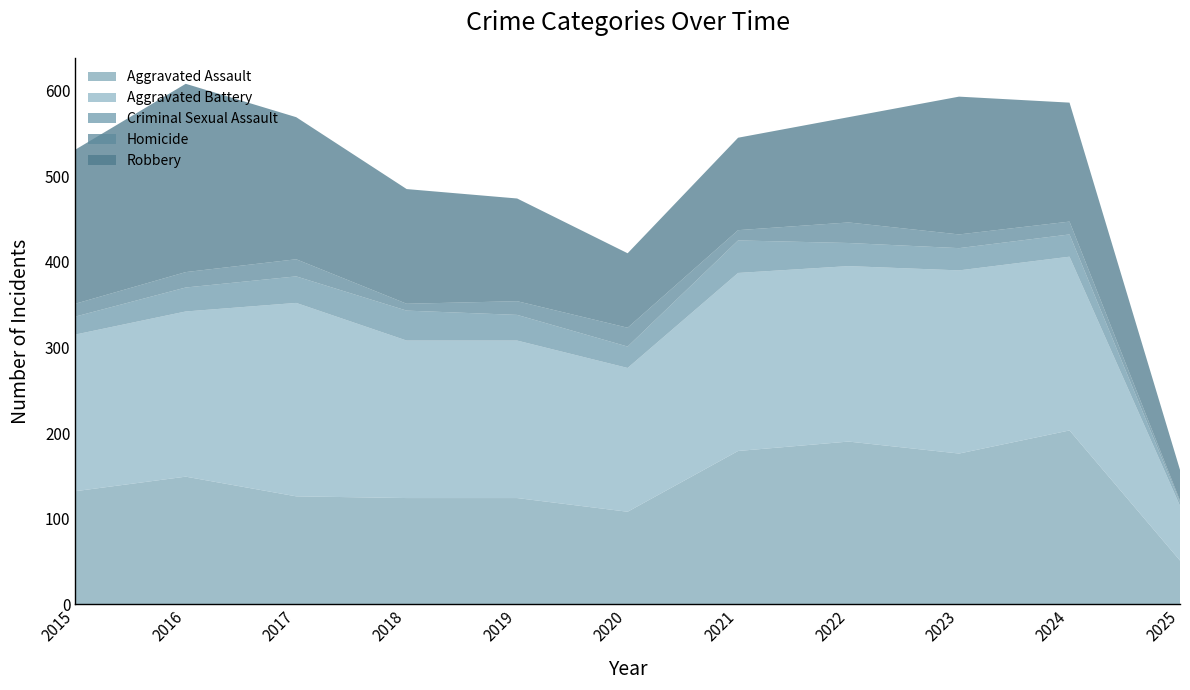

Reading left to right, extract all data points from this chart.

Aggravated Assault: 132	149	126	124	124	108	179	190	176	203	51
Aggravated Battery: 183	193	226	184	184	168	208	205	214	203	64
Criminal Sexual Assault: 21	28	31	35	30	25	38	27	26	26	4
Homicide: 15	18	20	8	16	22	12	24	16	15	2
Robbery: 180	220	166	134	120	87	108	123	161	139	36